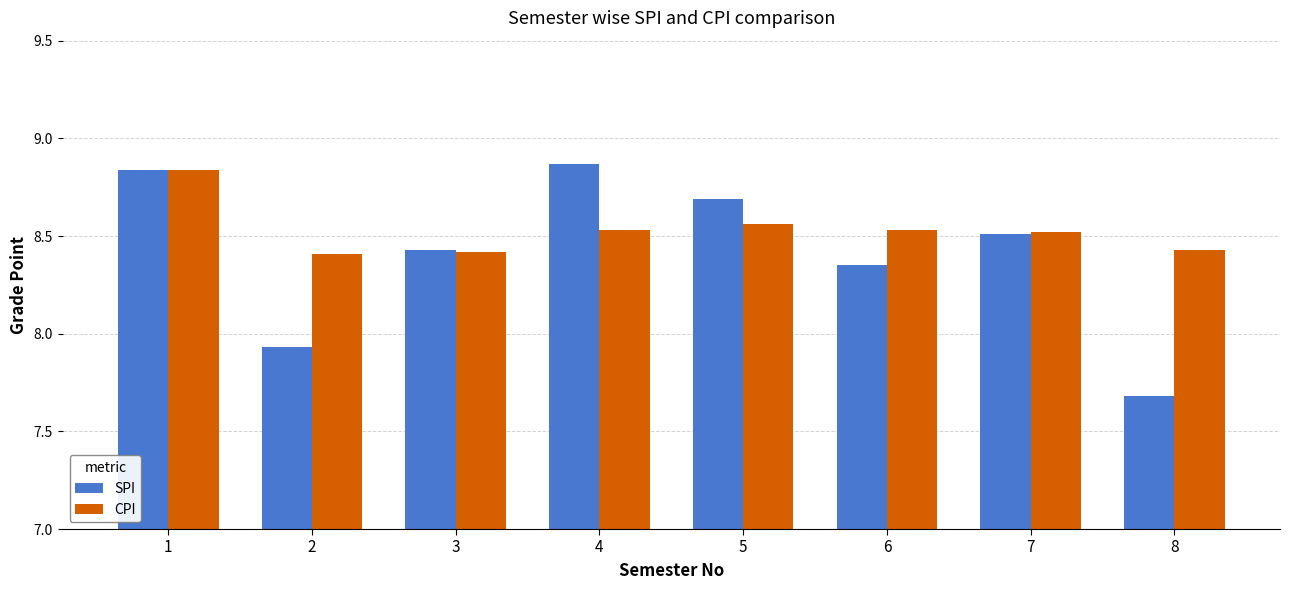

What is the lowest value of the SPI series?

7.7